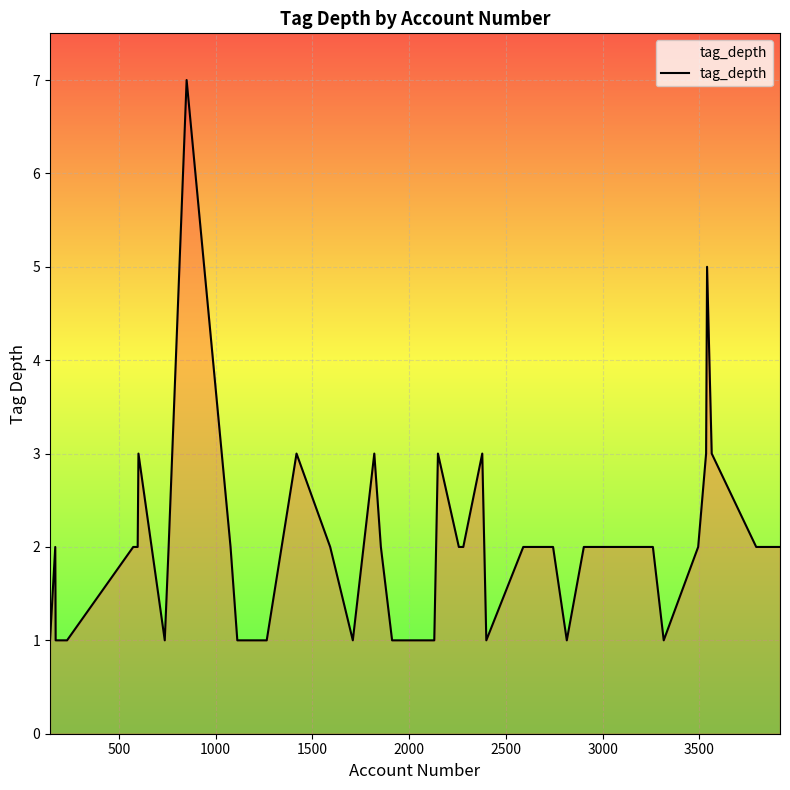

What is the greatest value displayed?

7